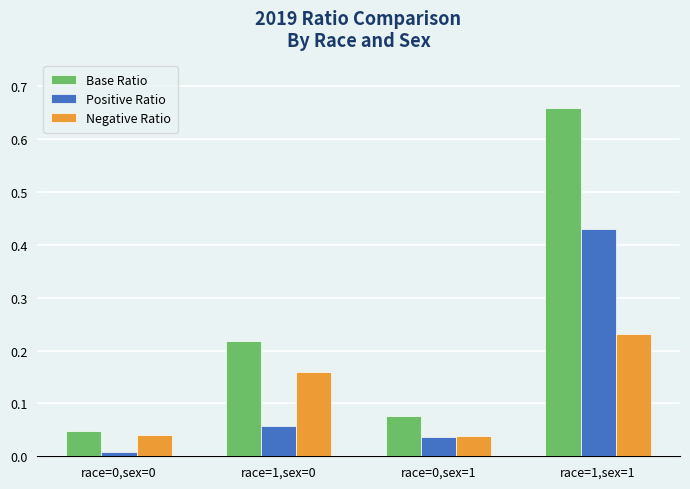

True or false: Negative Ratio has a value of 0.4 at race=1,sex=1.

False